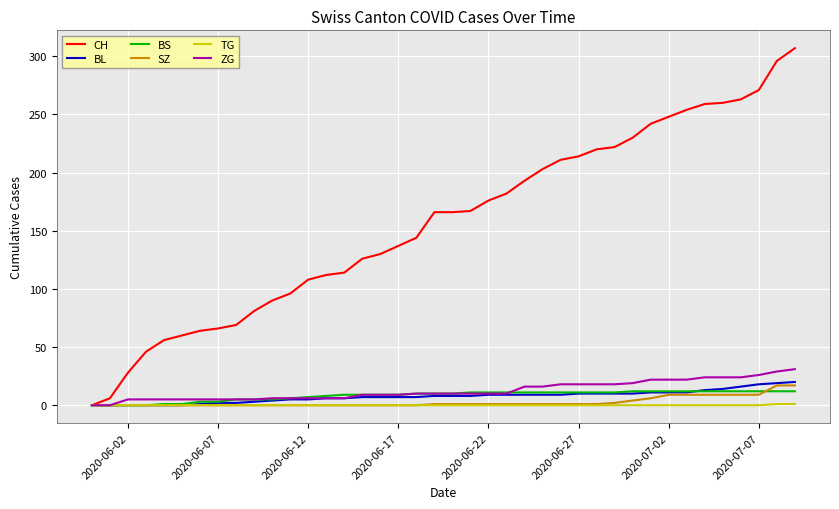

Count the number of data series in this chart.

6